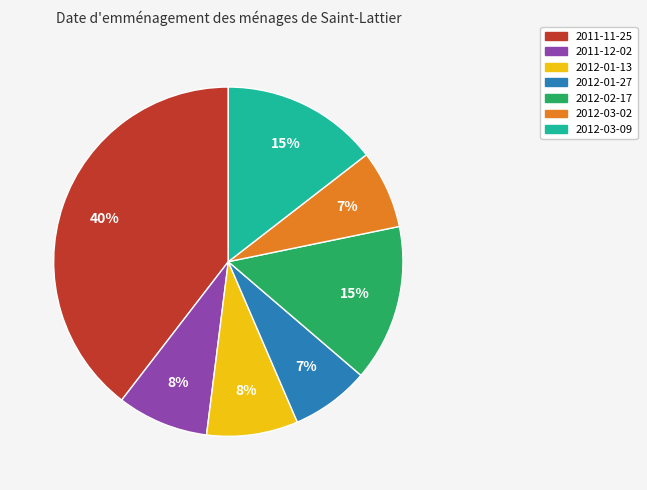

What is the ratio of the value at 2011-11-25 to the value at 2012-02-17?

2.7